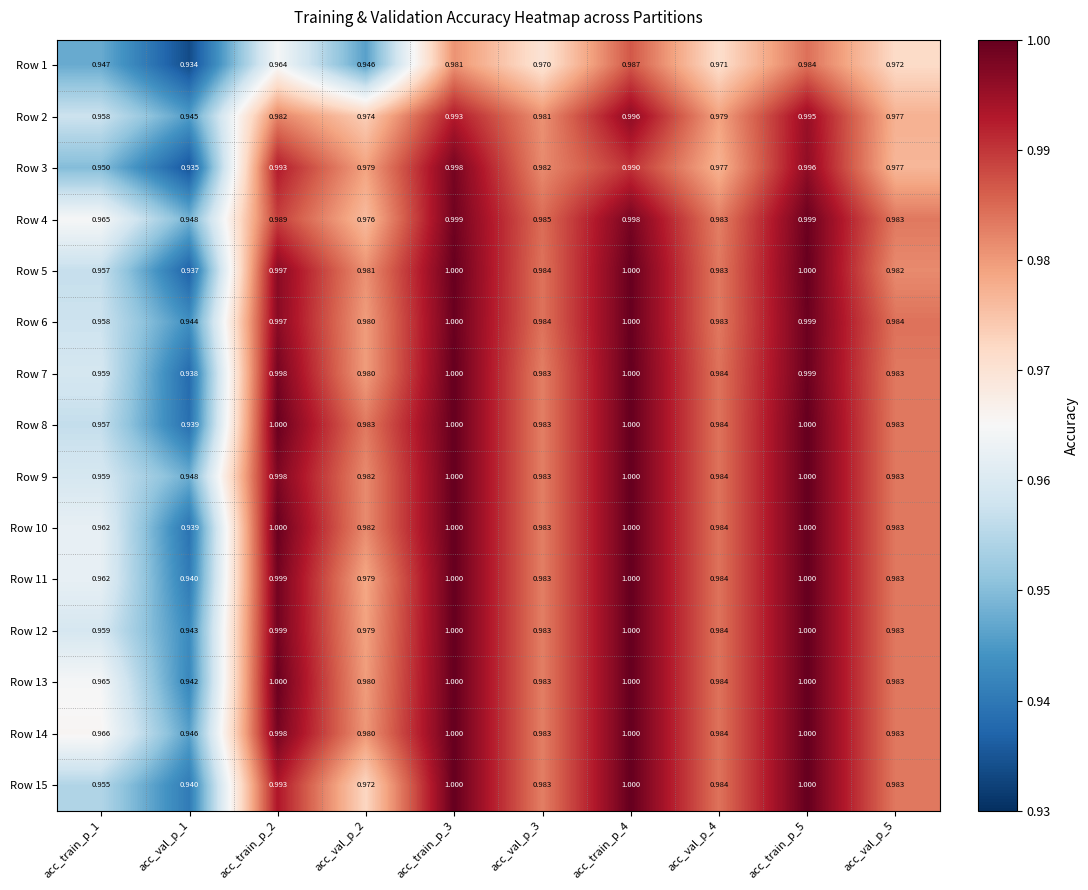

Is the value of Row 9 at acc_train_p_5 greater than the value of Row 3 at acc_train_p_5?

Yes